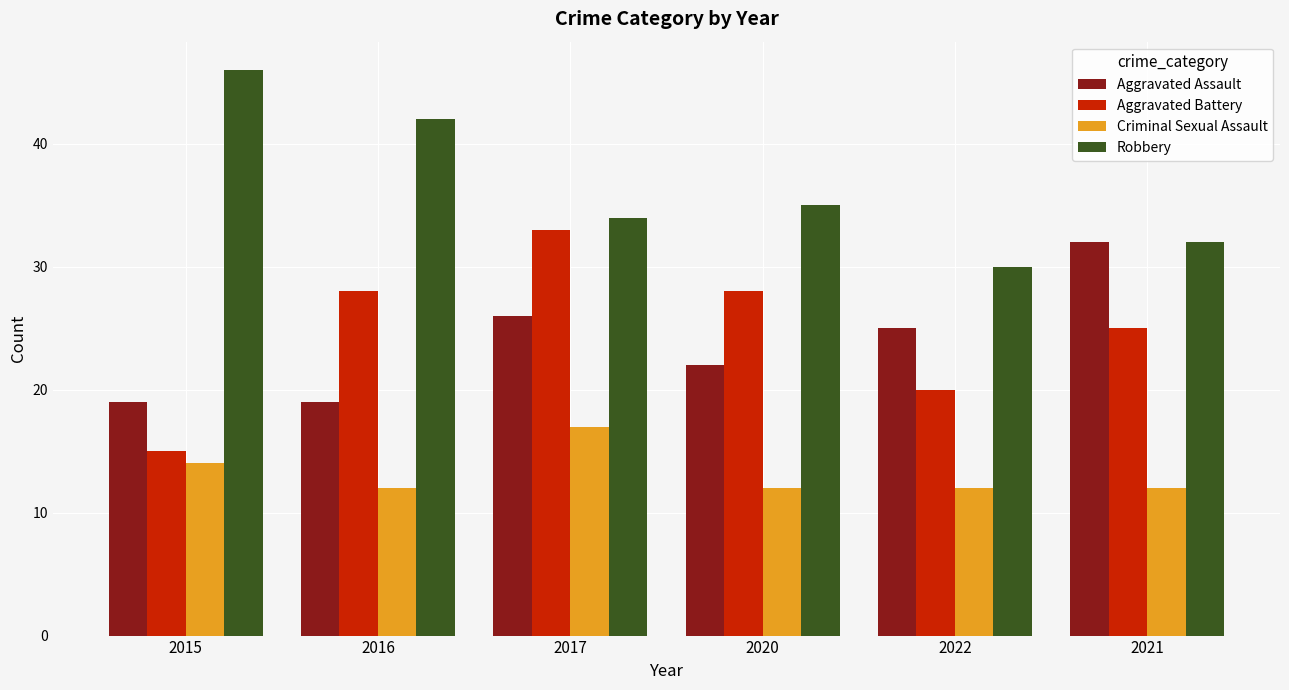

Between 2015 and 2020, which series saw the biggest shift?

Aggravated Battery